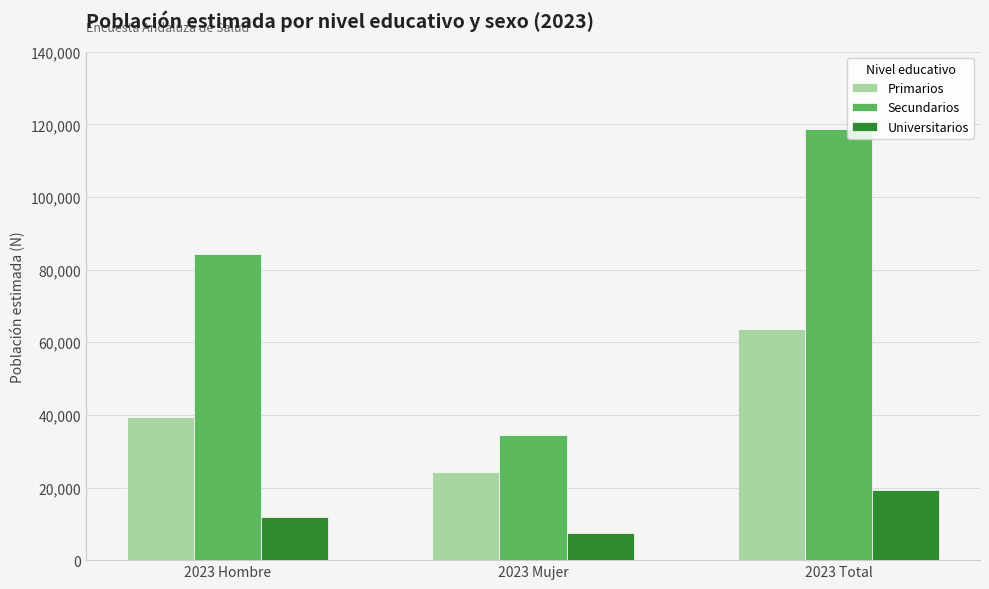

What is the difference between the second highest and minimum values in the Universitarios series?

4310